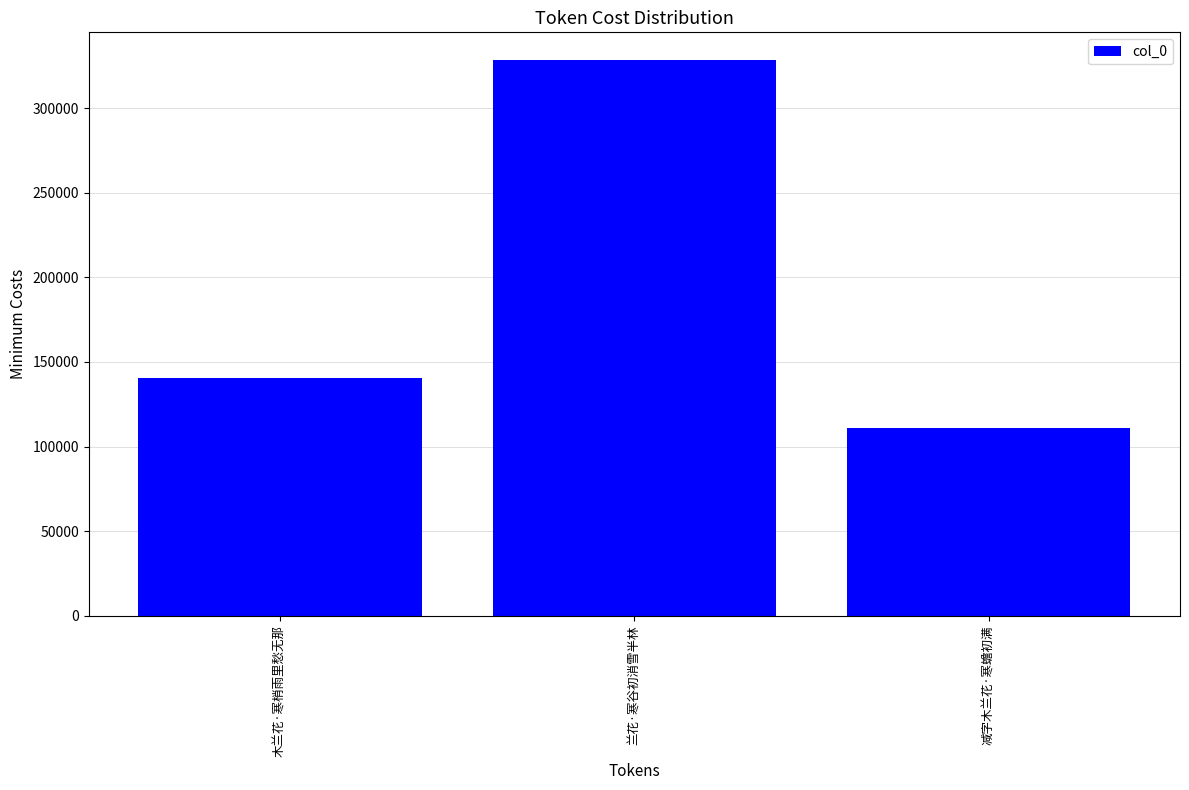

How many bars are there in total?

3